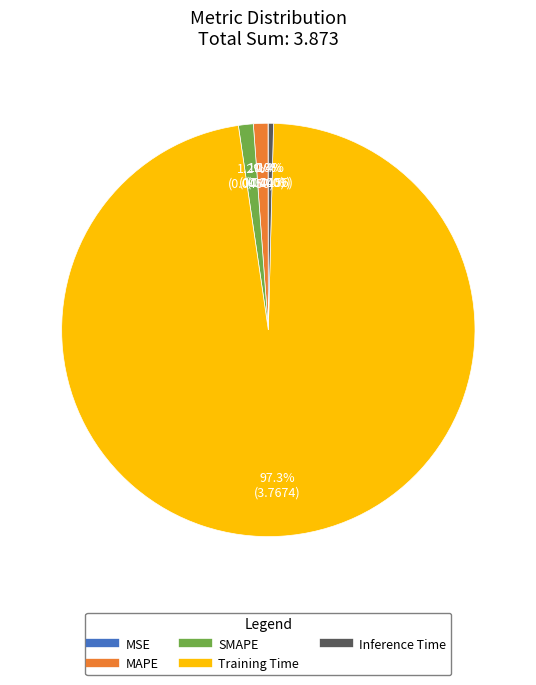

What percentage is the Training Time slice, to the nearest percent?

97%